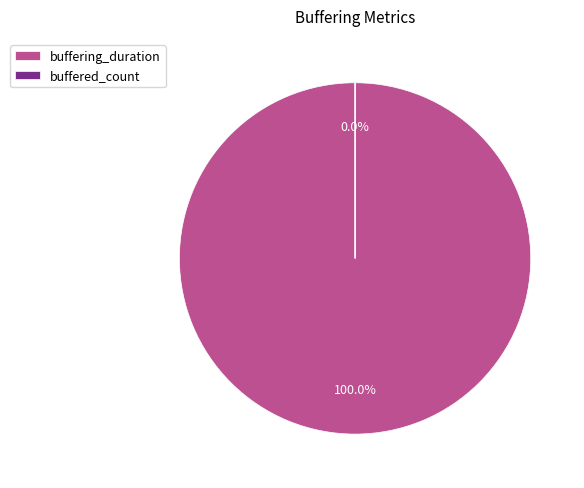

True or false: buffering_duration accounts for 99% of the total.

False